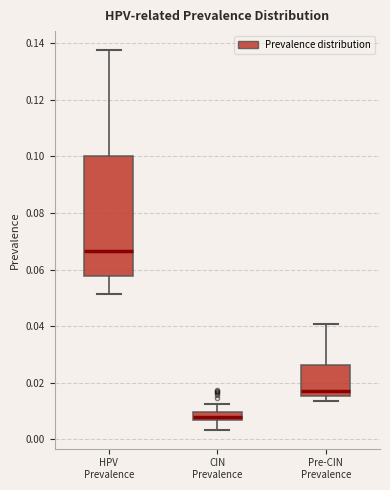

Where does the upper whisker of the box for HPV Prevalence end on the y-axis? The values are not printed on the chart, so give them approximately, as read against the axis.

0.138